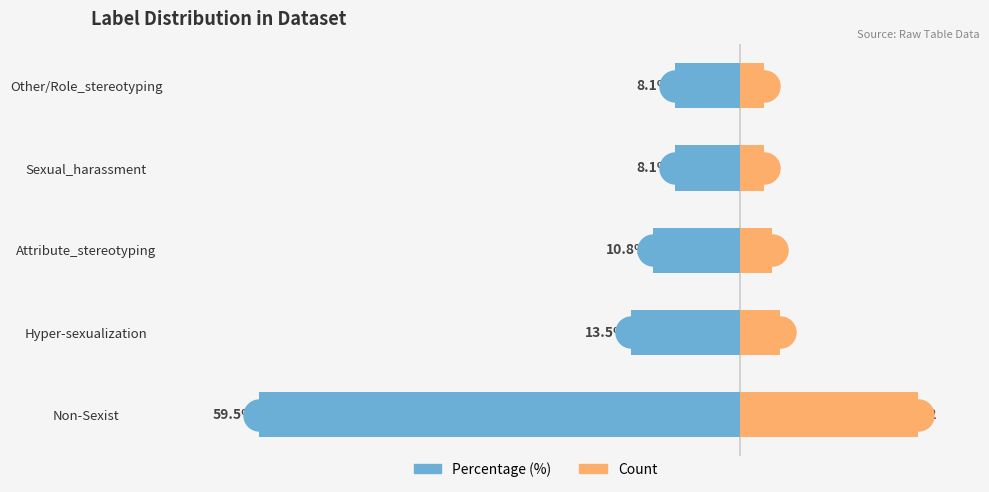

Which series reaches the maximum Y coordinate?

Count